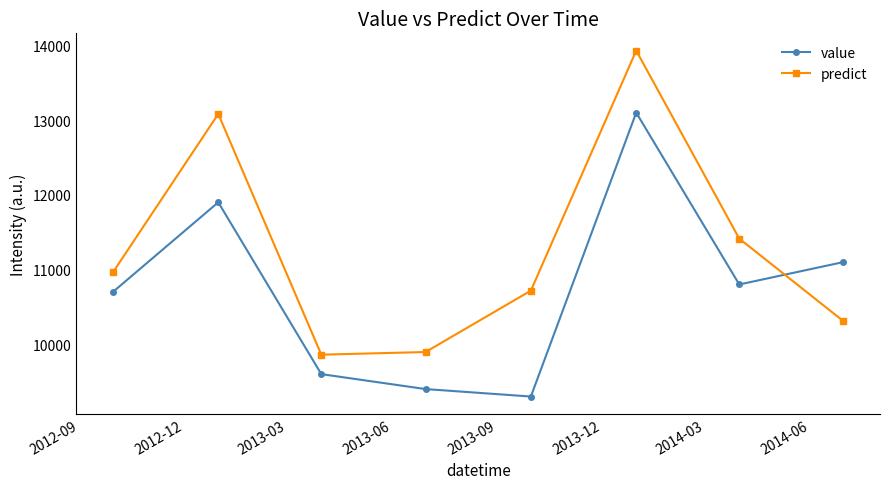

Which series ends up on top after the final intersection of value and predict?

value